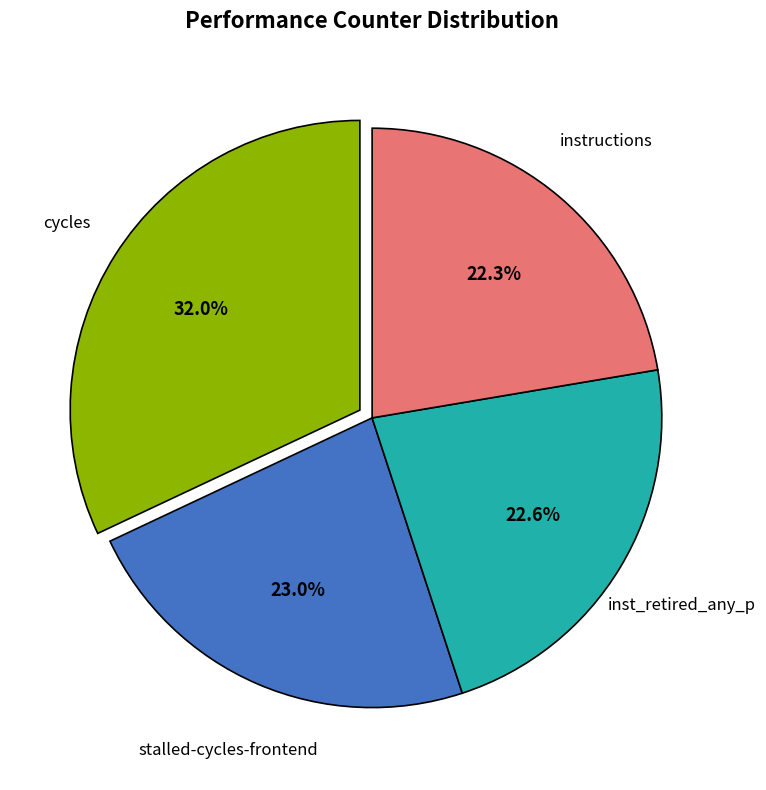

To the nearest percent, what is the difference between the largest and smallest slice percentages?

10%